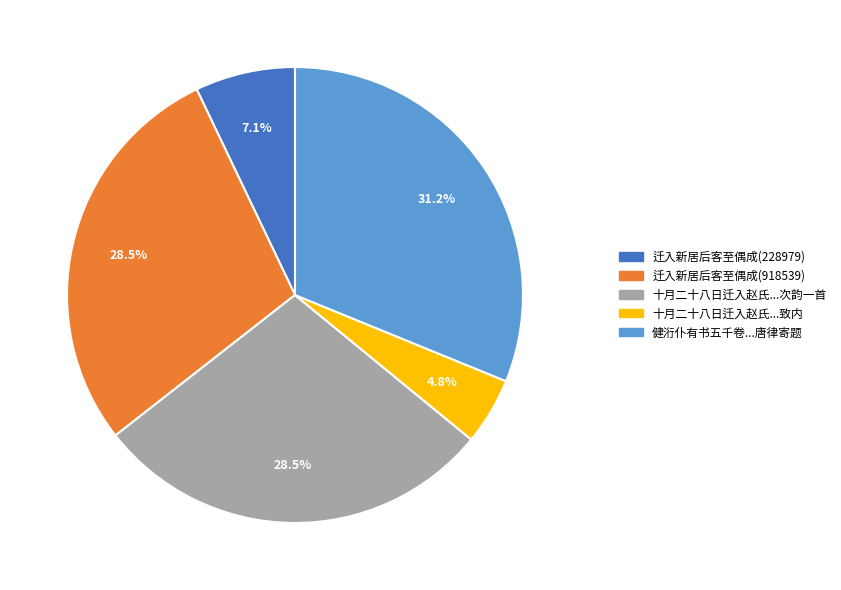

What percentage do 迁入新居后客至偶成(918539) and 健洐仆有书五千卷...唐律寄题 together represent?

59.6%